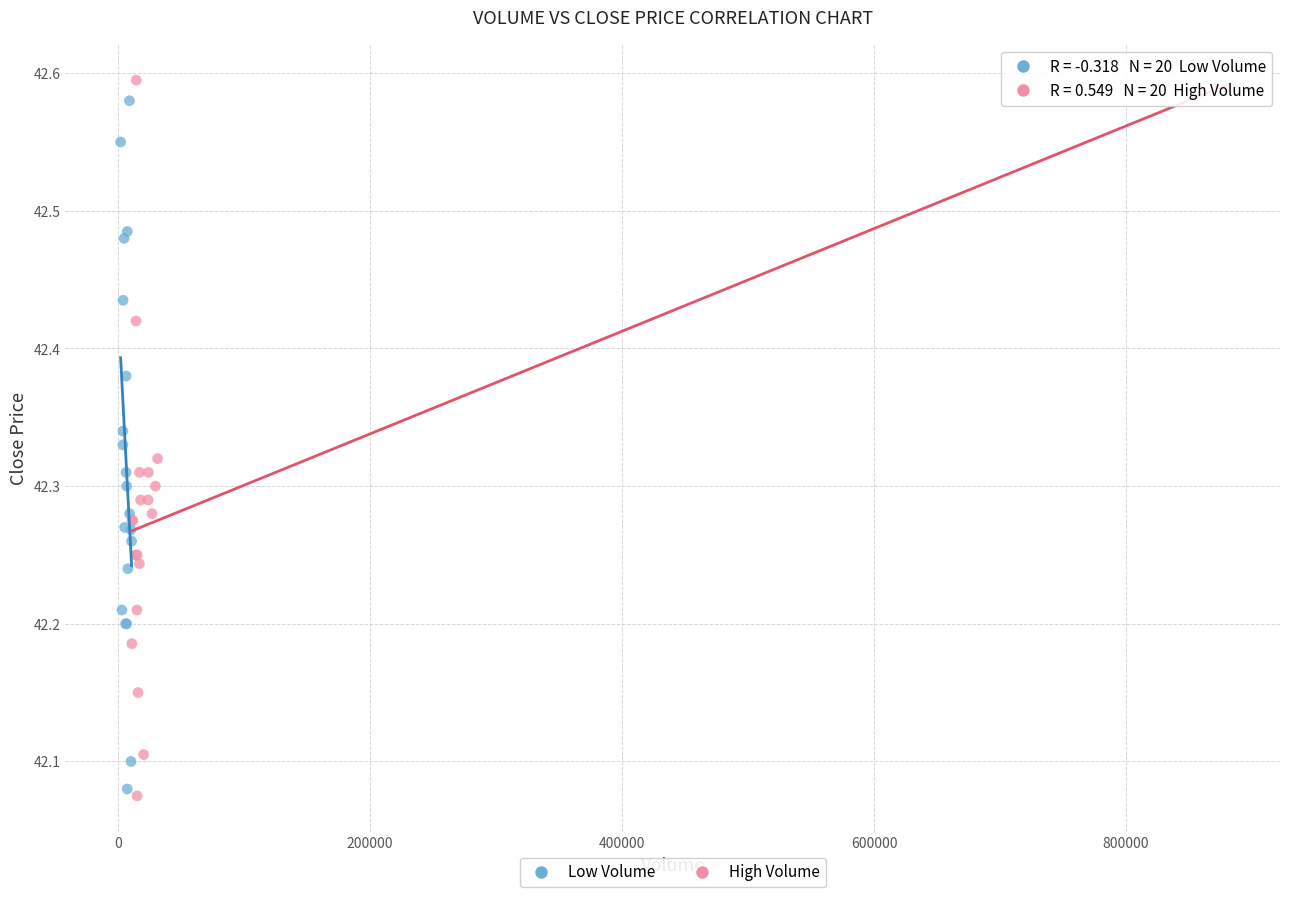

Which series contains the lowest Y value?

High Volume